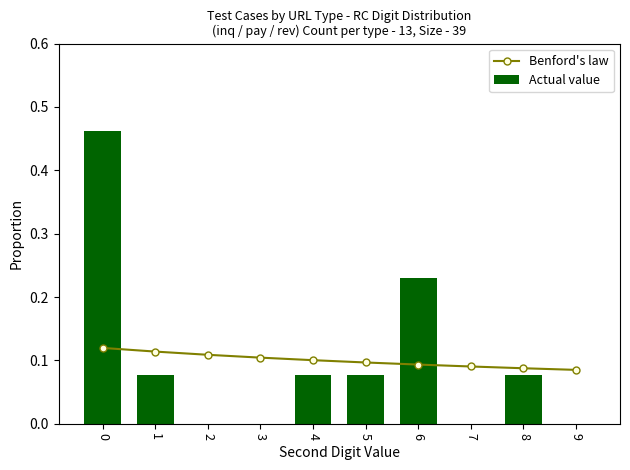

Between 2 and 3, which is larger?

2